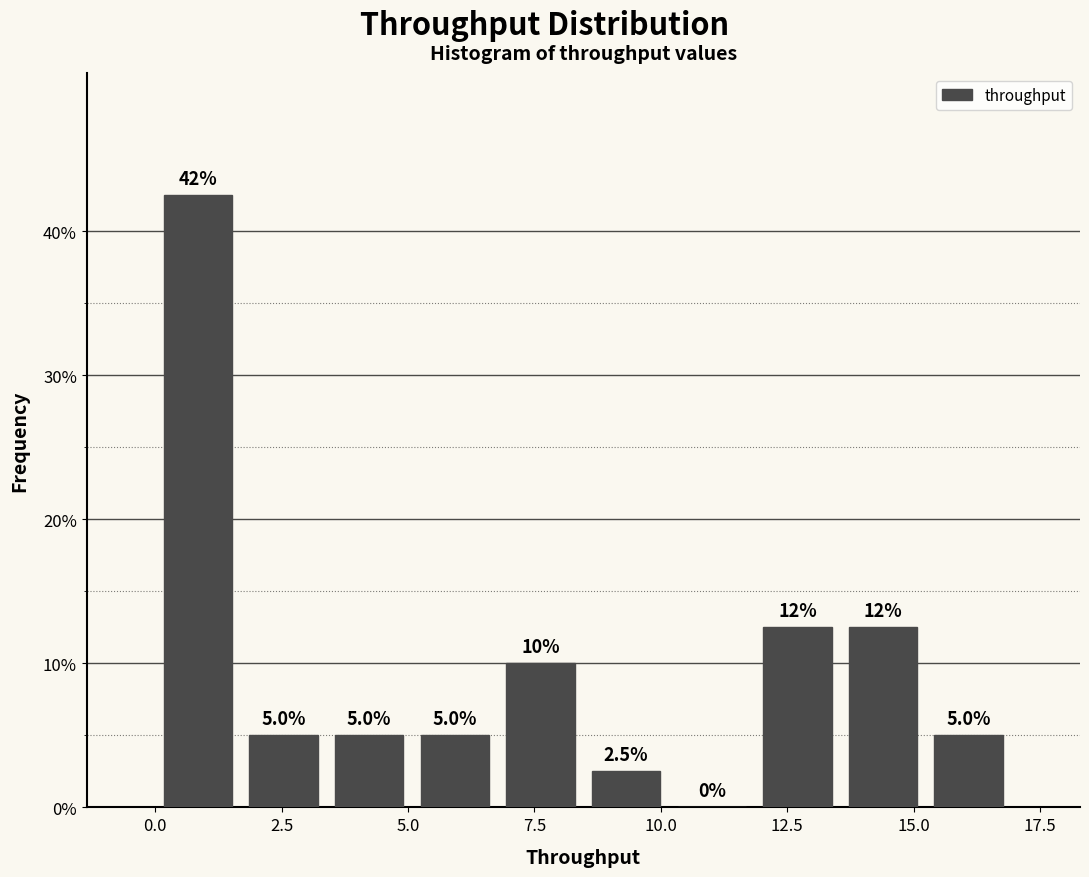

Read against the x-axis, roughly where is the centre of the tallest bar?

1.0